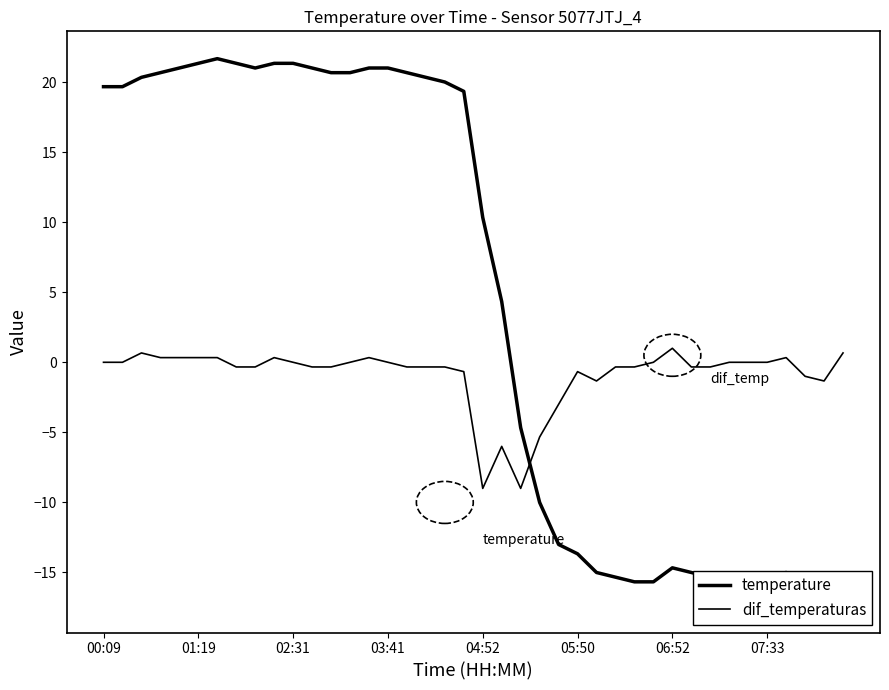

How many values in the temperature series exceed 19?

20